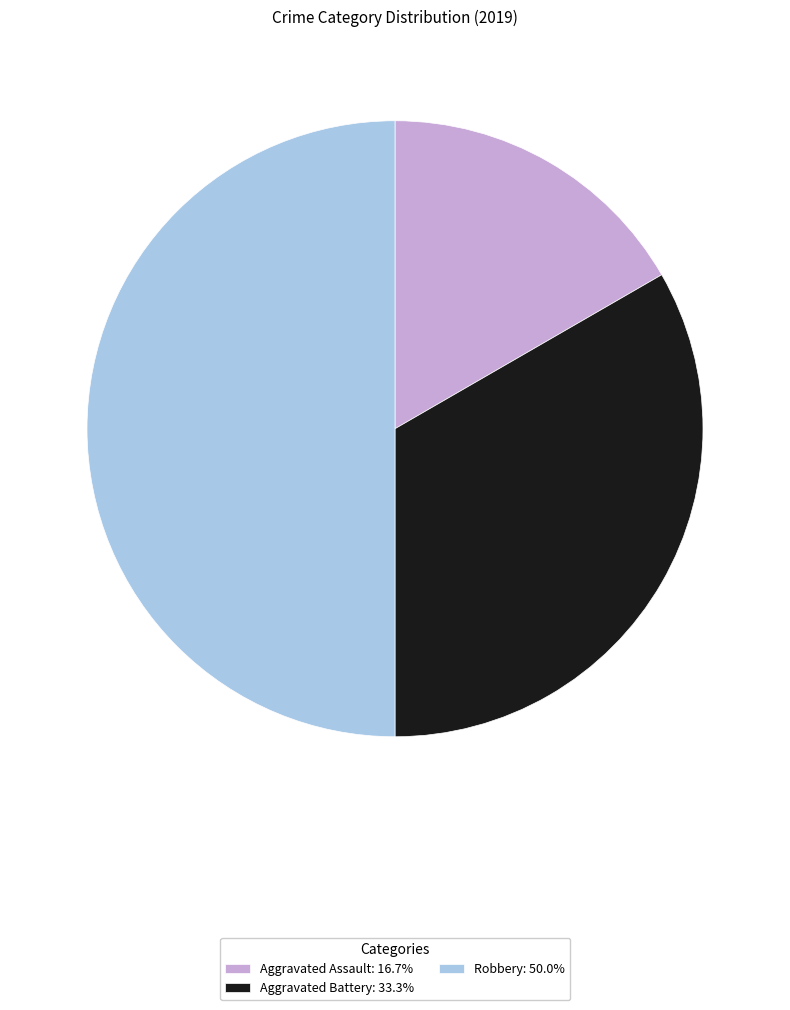

Do Aggravated Assault: 16.7% and Robbery: 50.0% together represent more than half of the pie?

Yes